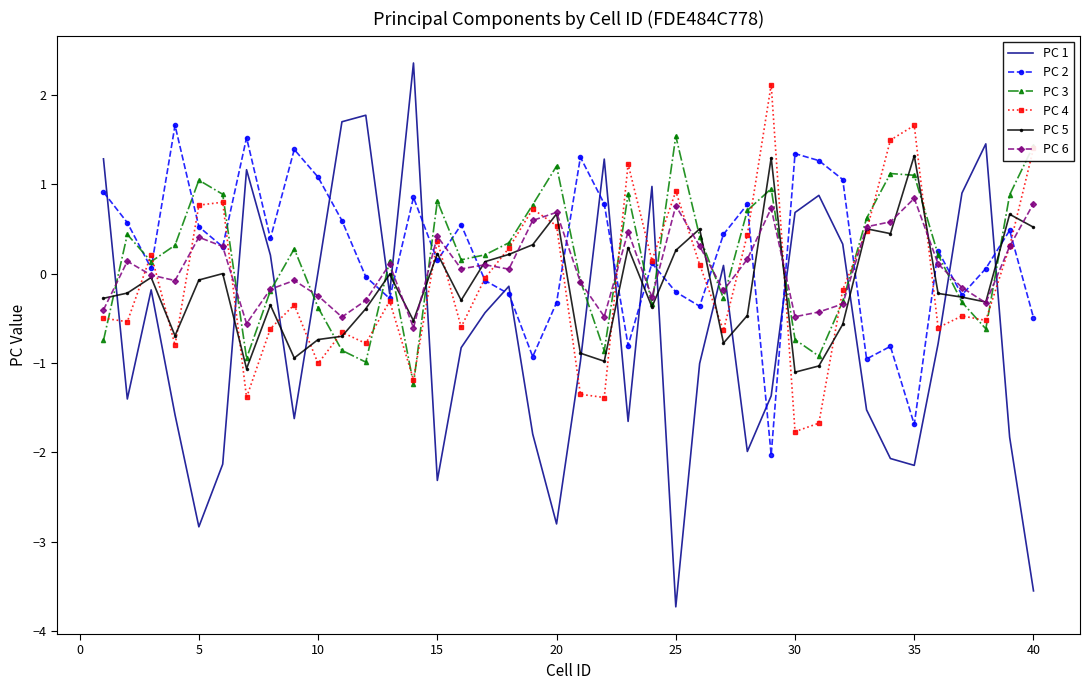

True or false: PC 1 and PC 5 intersect in this chart.

True